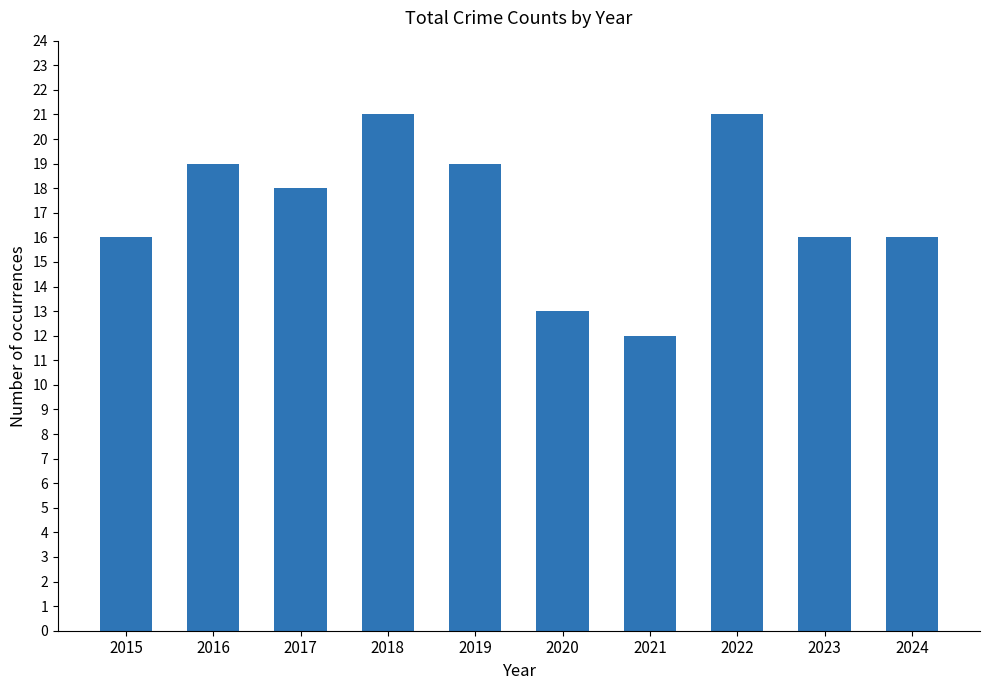

How many data points does each series have?

10